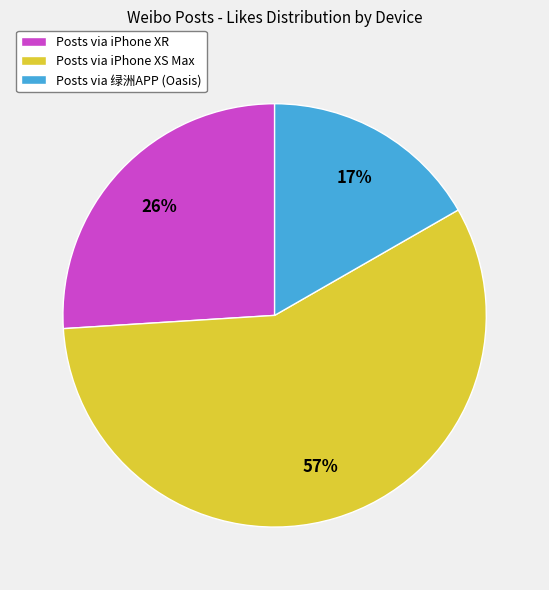

Which has a higher value, Posts via iPhone XR or Posts via 绿洲APP (Oasis)?

Posts via iPhone XR